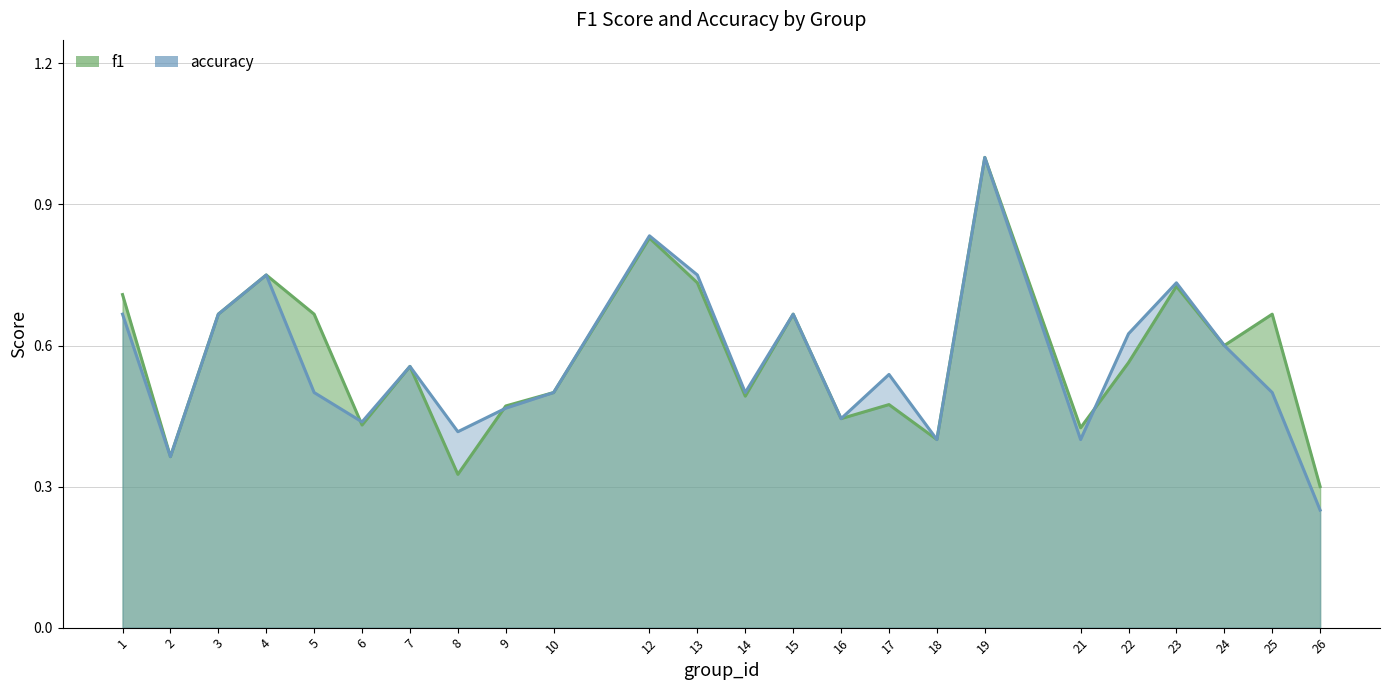

Which category has the highest value in the f1 series?

19